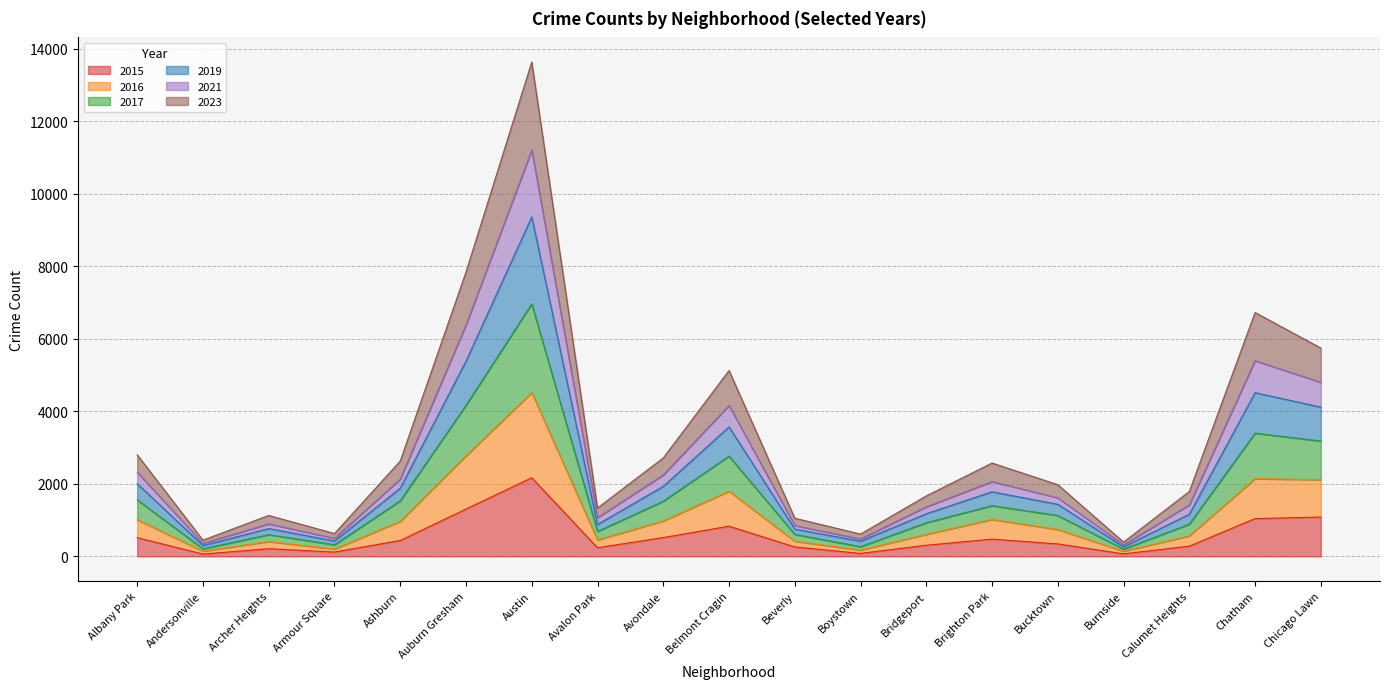

At which category is the sum across all series the highest?

Austin